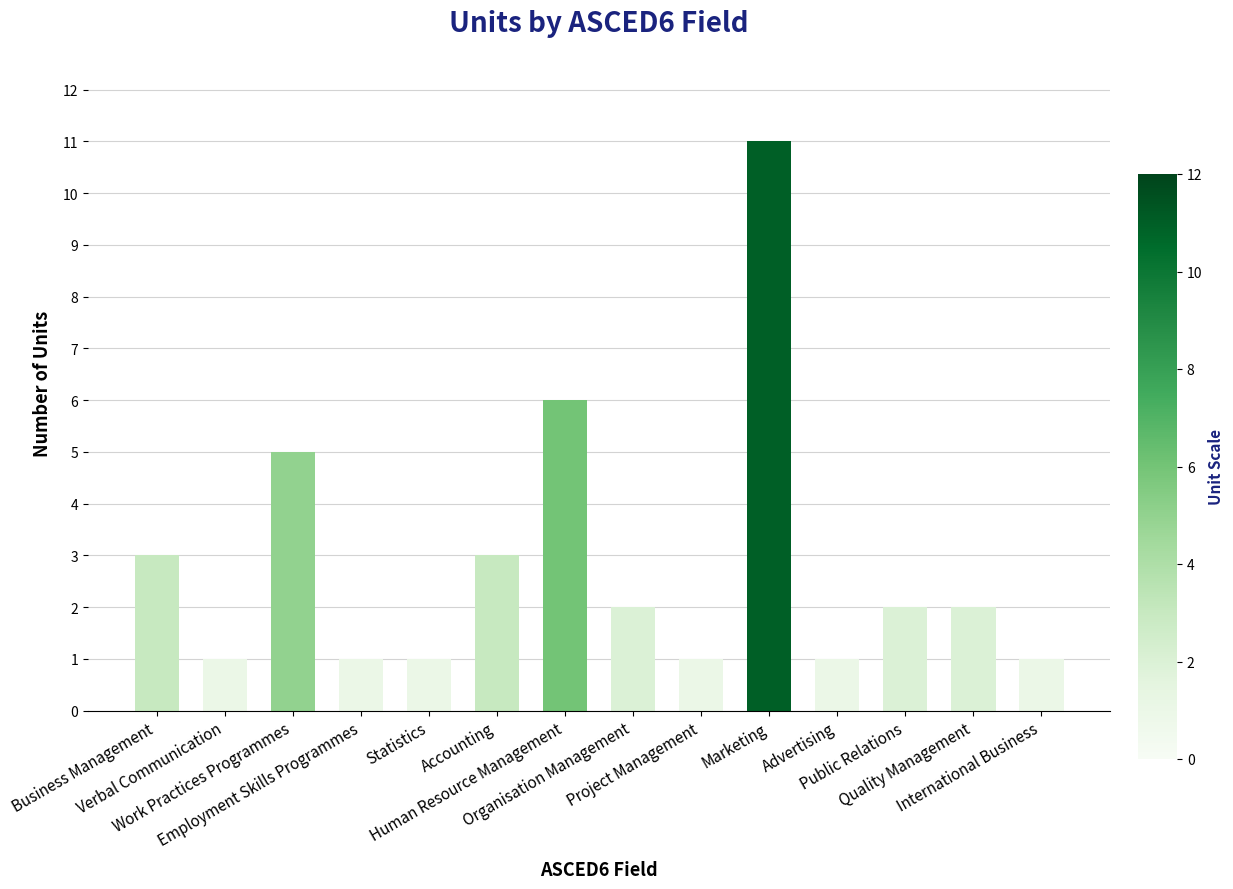

How many values are between 1 and 3?

11